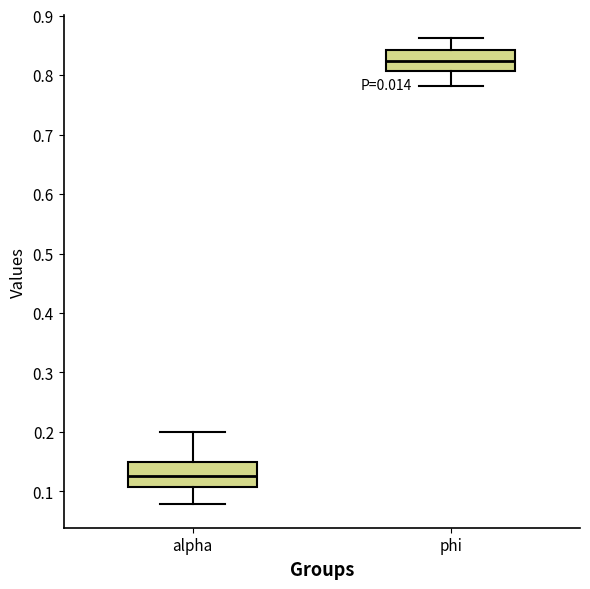

Reading left to right, transcribe this box plot: for each box, give where its median line is, the range the box spans, and where its two whiskers end, as read against the y-axis. The values are not printed on the chart, so give them approximately, as read against the axis.

alpha: median 0.13, box 0.11 to 0.15, whiskers 0.08 to 0.20
phi: median 0.82, box 0.81 to 0.84, whiskers 0.78 to 0.86